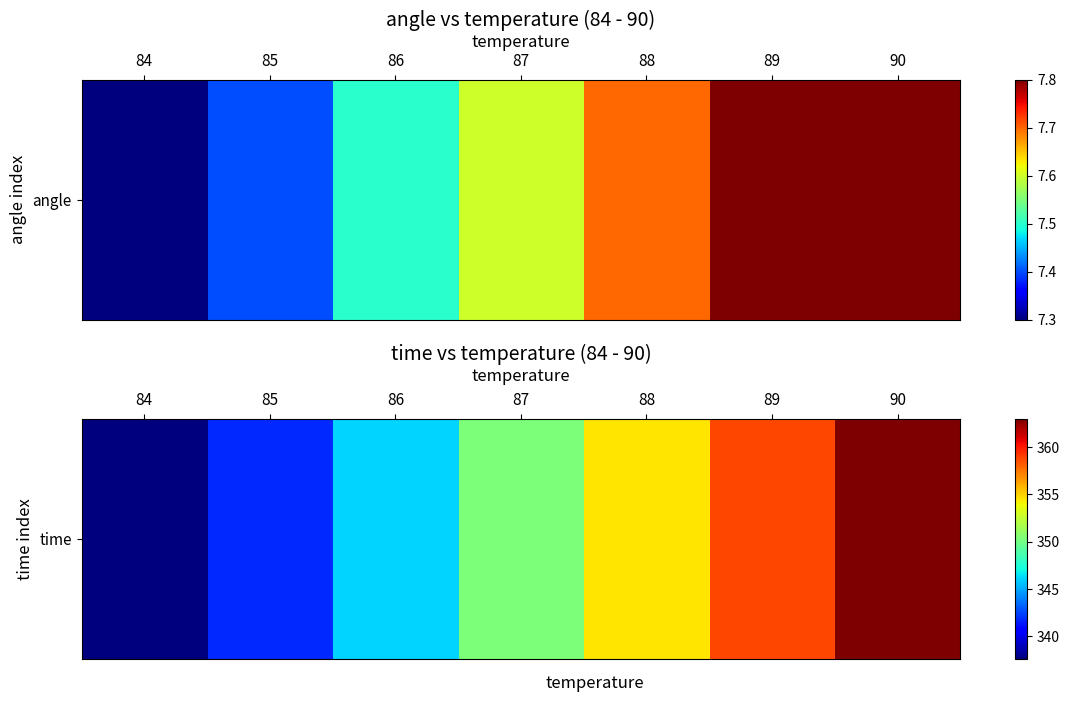

What is the difference between the second highest and minimum values?

21.2